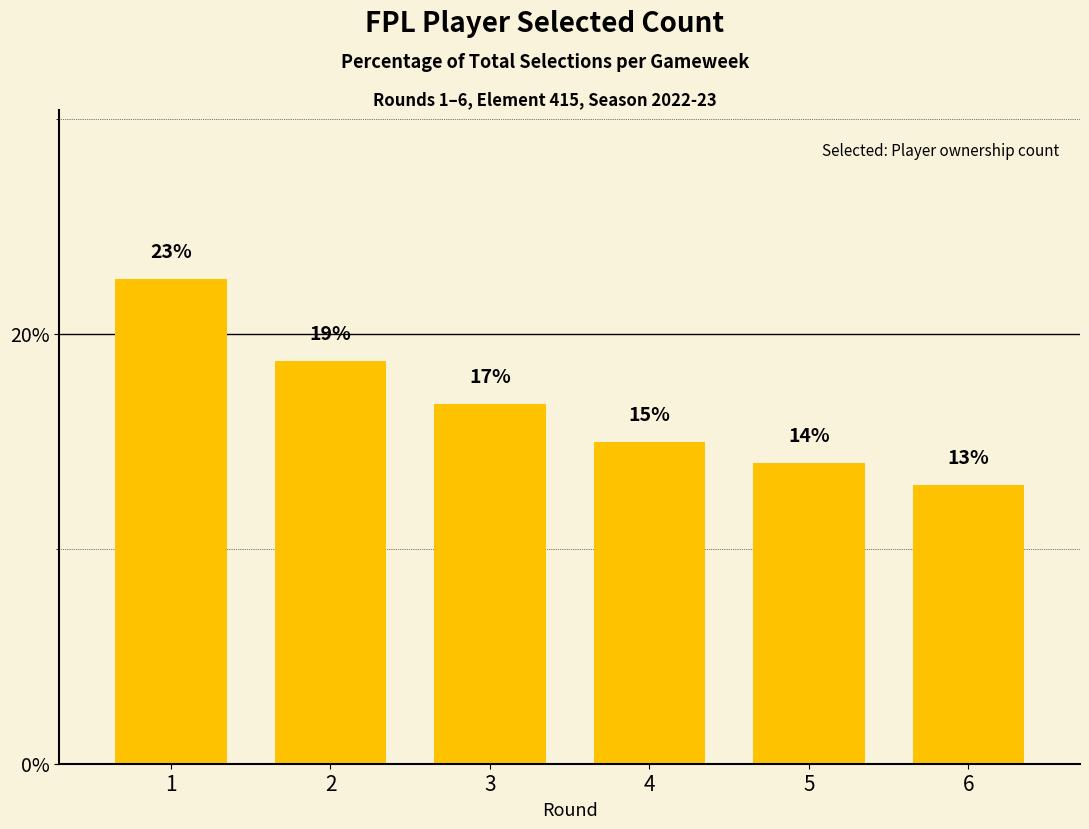

Is it true that the value at 1 is 22.5?

True